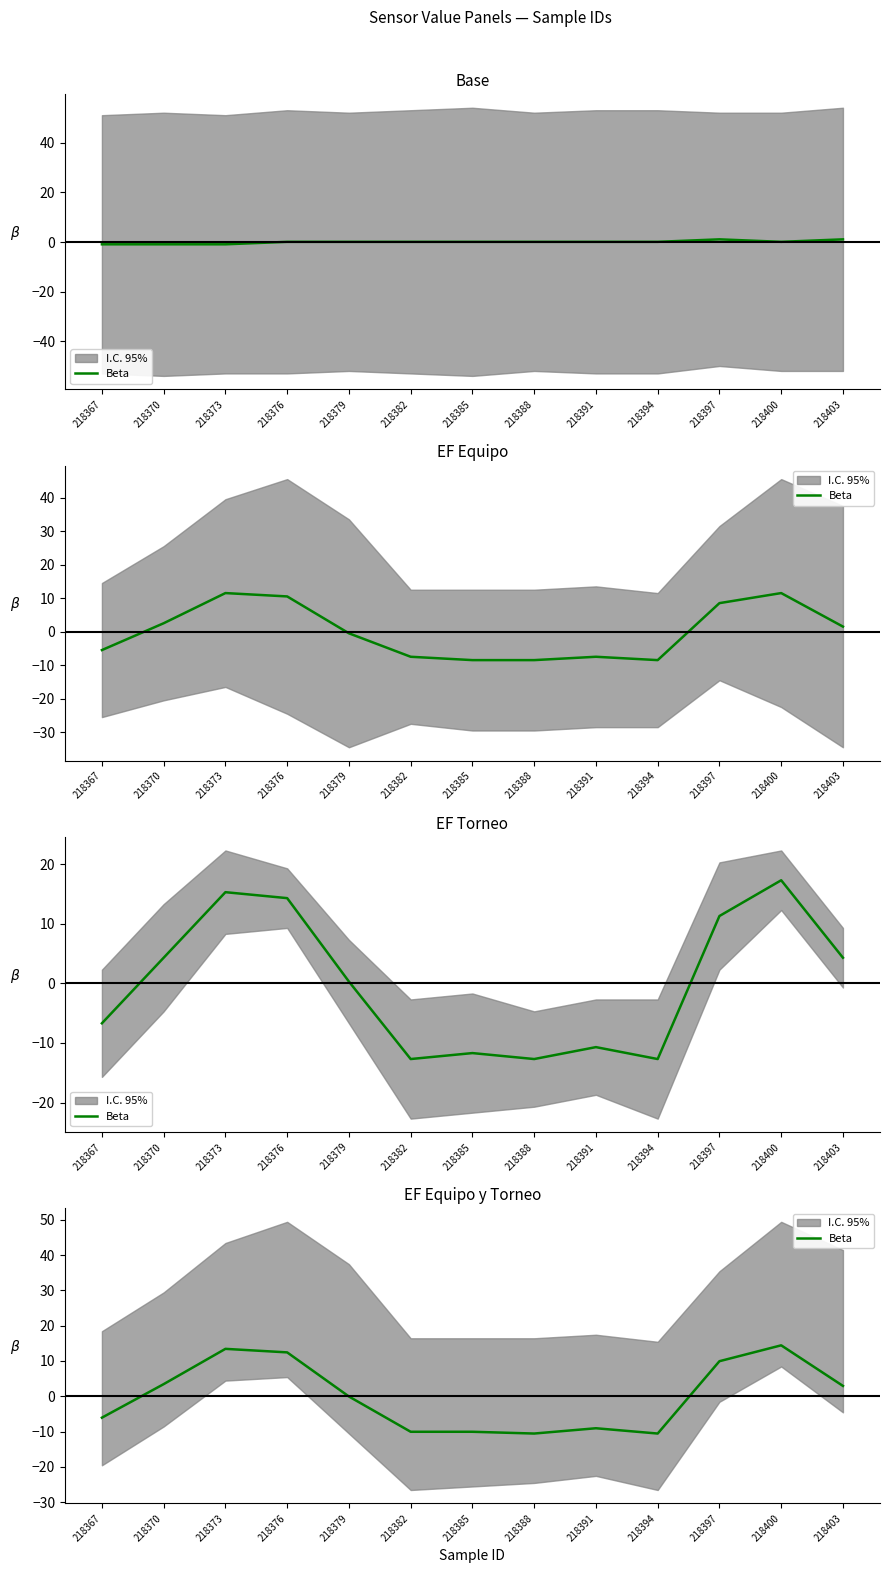

What is the difference between the second highest and second lowest values?

24.0